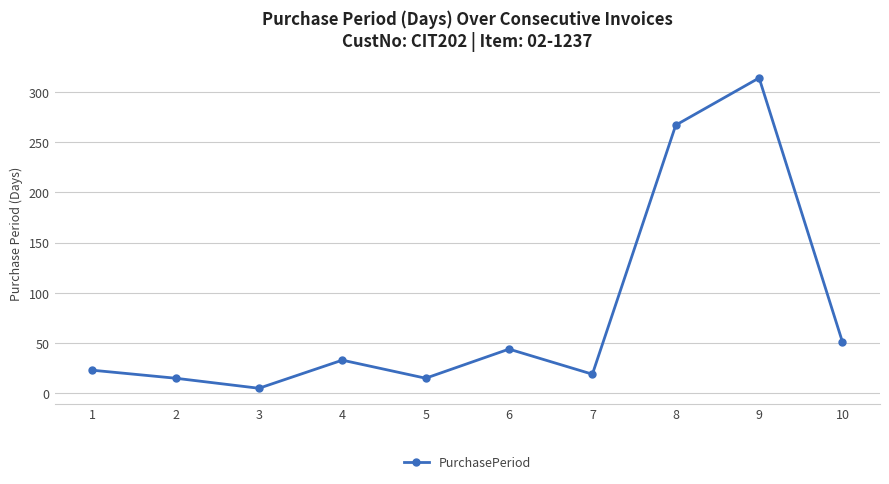

What is the difference between the maximum and minimum values?

309